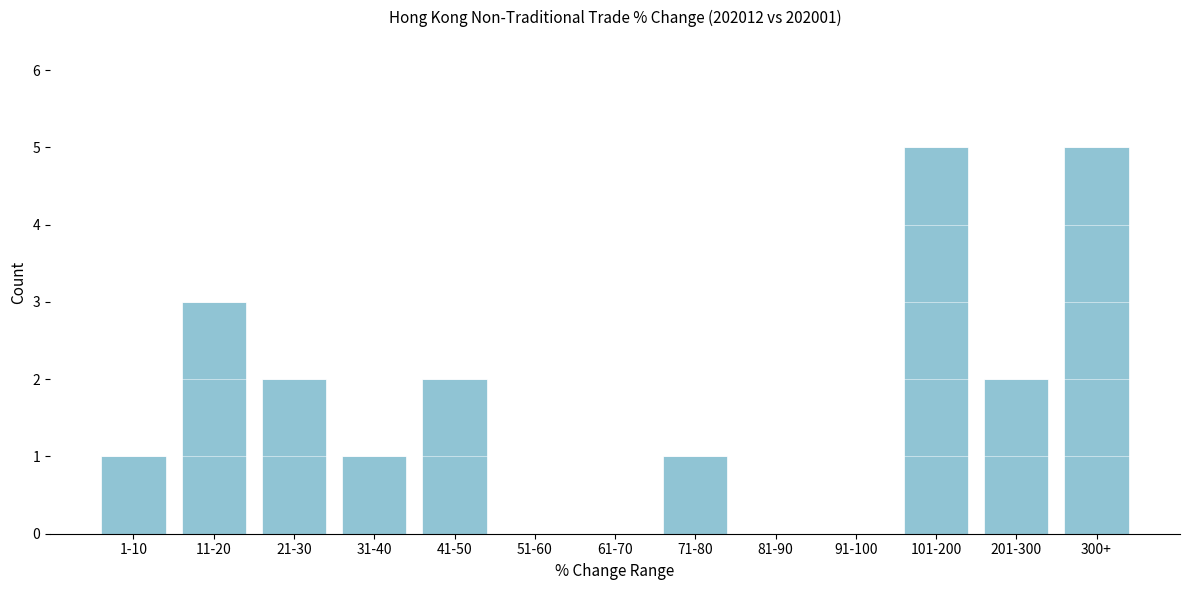

Reading left to right, transcribe all the data shown in this chart.

1-10=1	11-20=3	21-30=2	31-40=1	41-50=2	51-60=0	61-70=0	71-80=1	81-90=0	91-100=0	101-200=5	201-300=2	300+=5